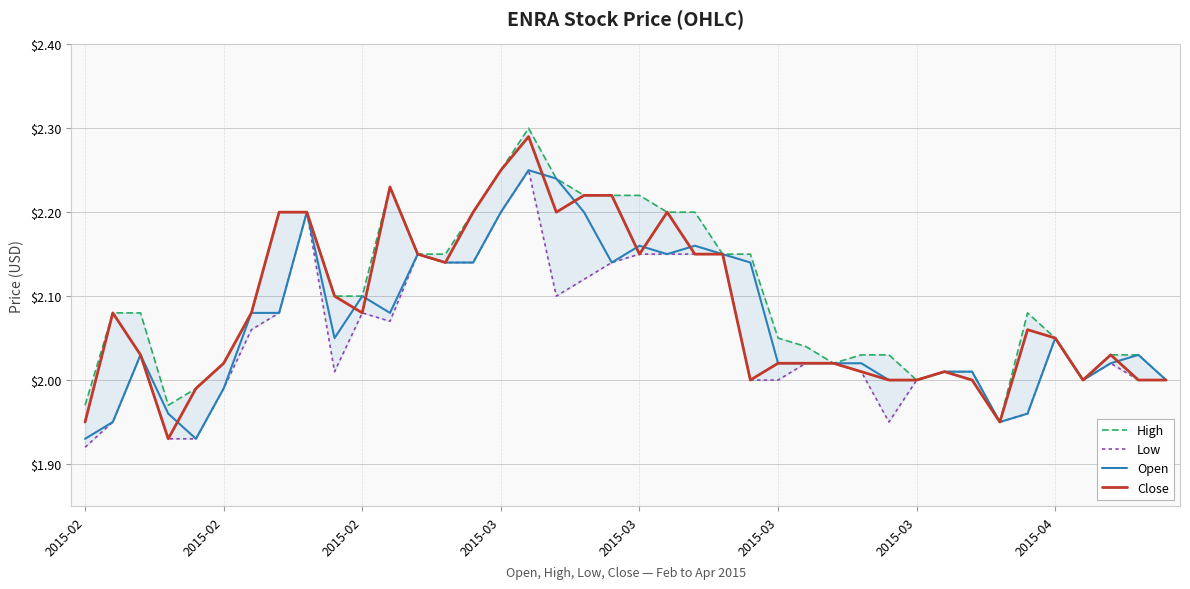

How many values in the Low series are below 2?

8